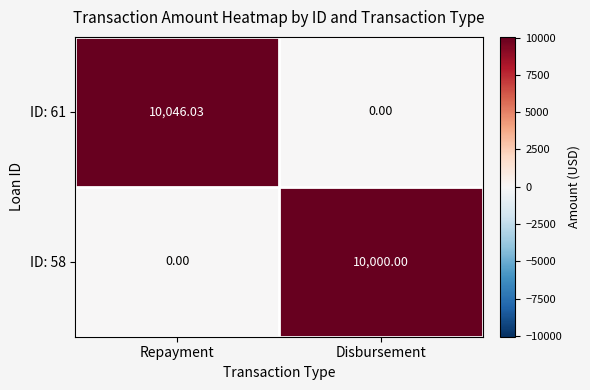

Which series has the largest total across all categories?

ID: 61